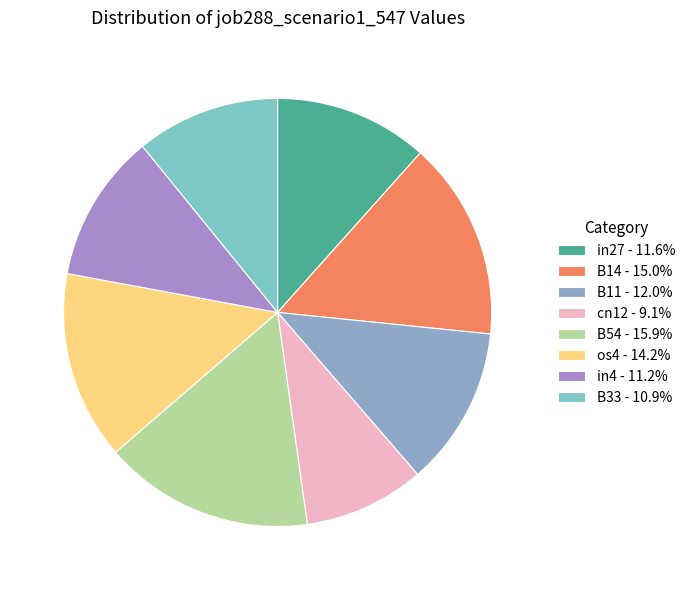

Is there a majority slice in this chart?

No